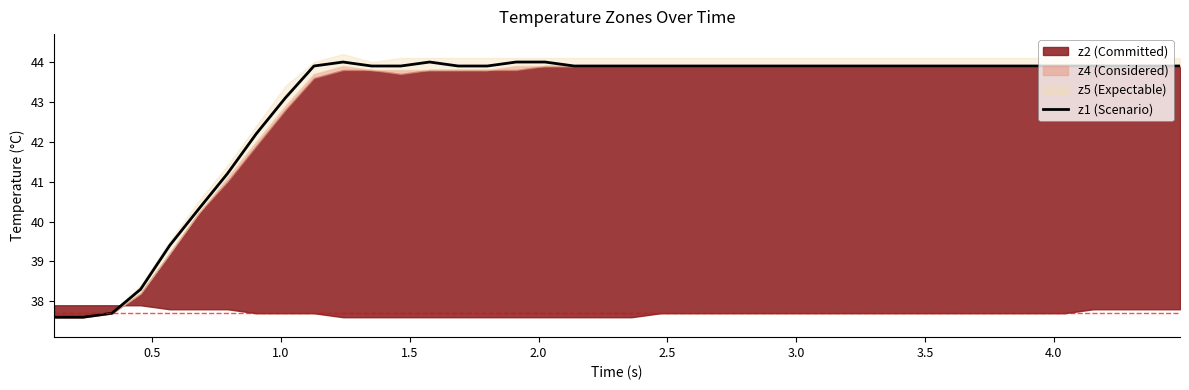

Does the chart display data point markers on the line(s)?

No